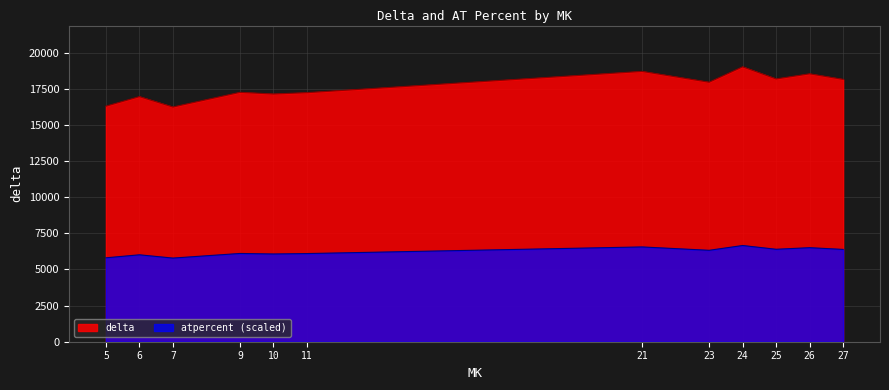

What are all the series names shown in the legend?

delta, atpercent (scaled)